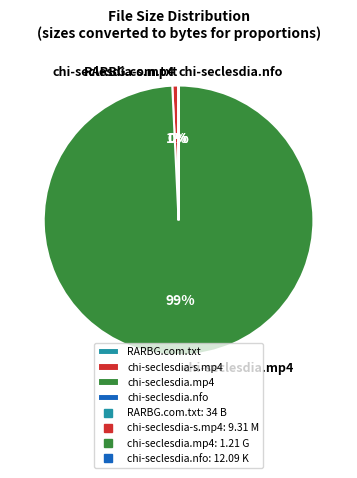

To the nearest percent, what is the difference between the largest and smallest slice percentages?

99%